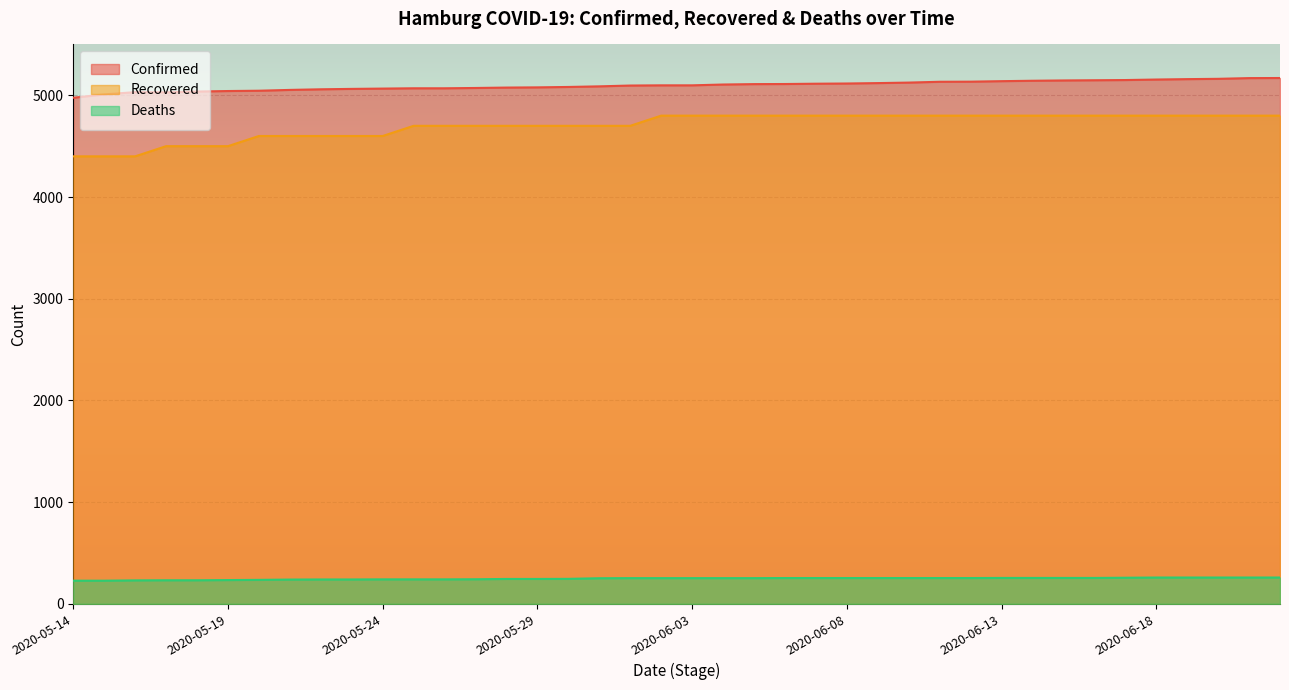

True or false: Deaths has more than 2 interior local peaks.

False